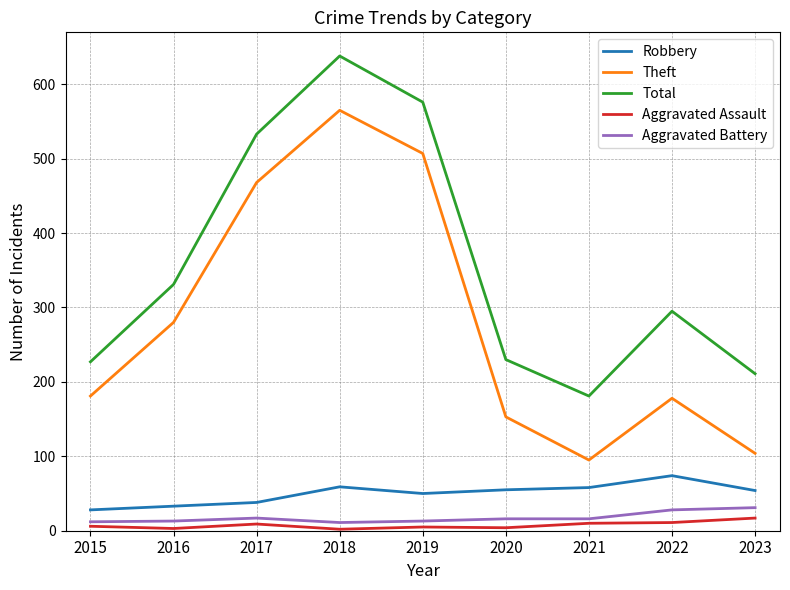

What is the sum of all Robbery values?

449